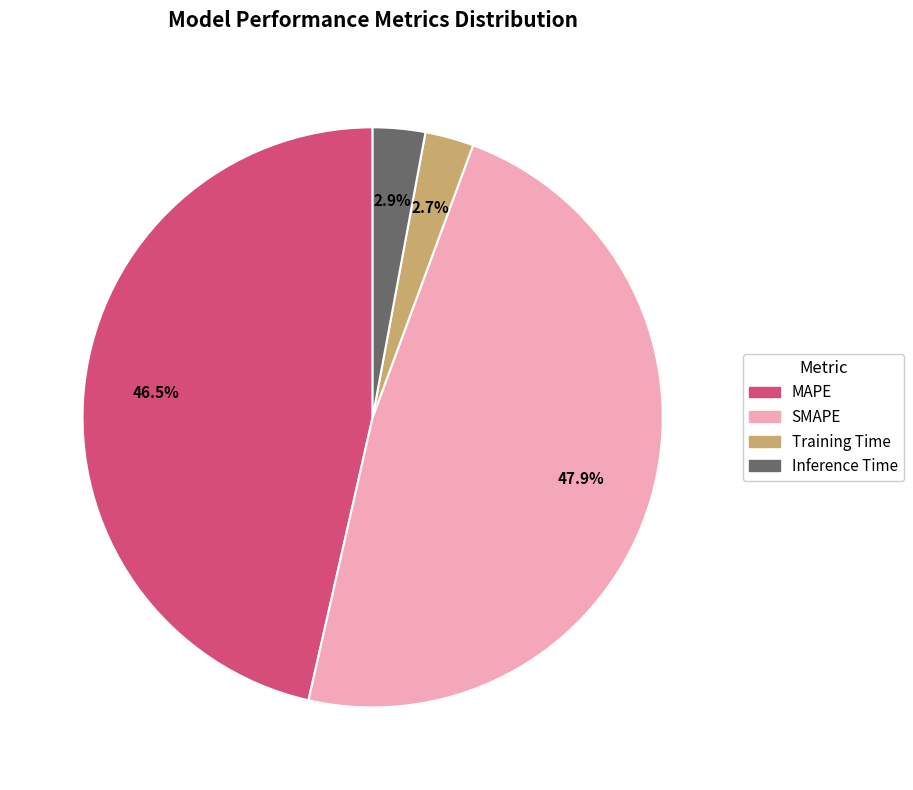

Count the number of slices in the pie.

4